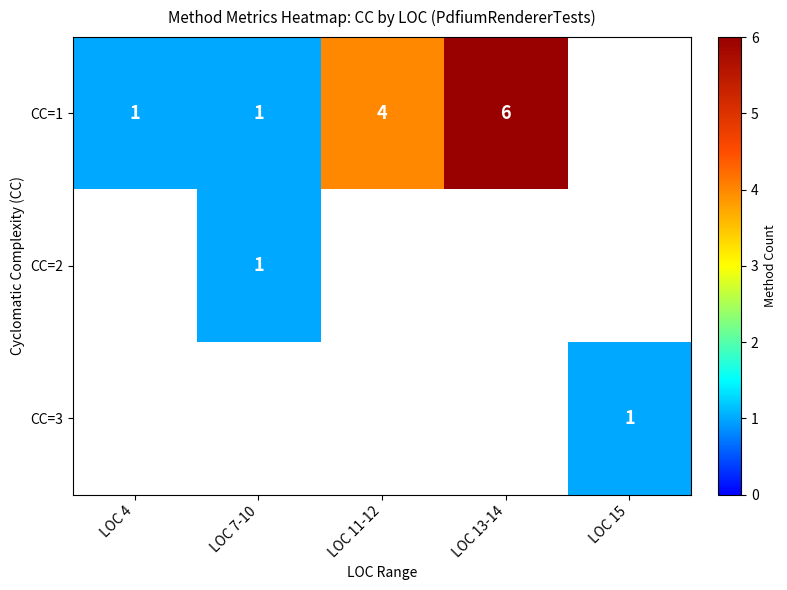

True or false: CC=1 has a value of 2 at LOC 7-10.

False